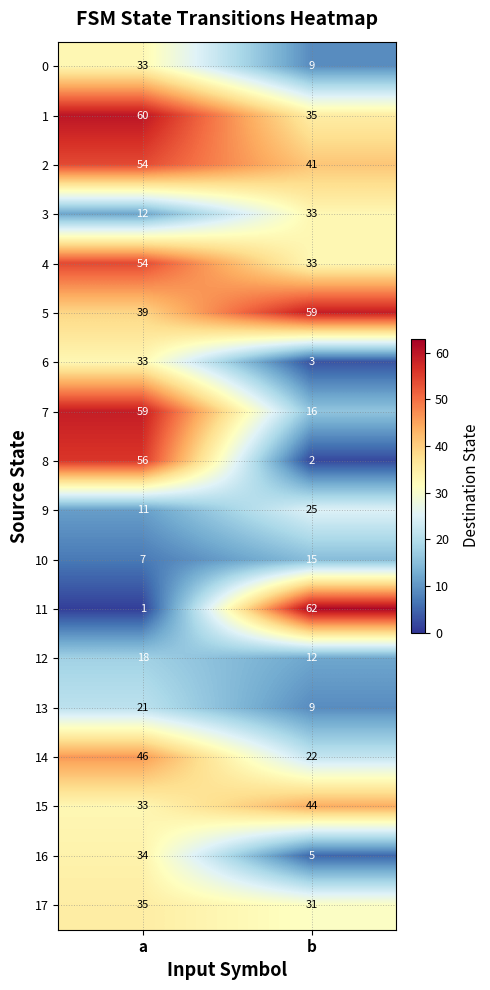

Which label corresponds to the smallest value in the chart?

a